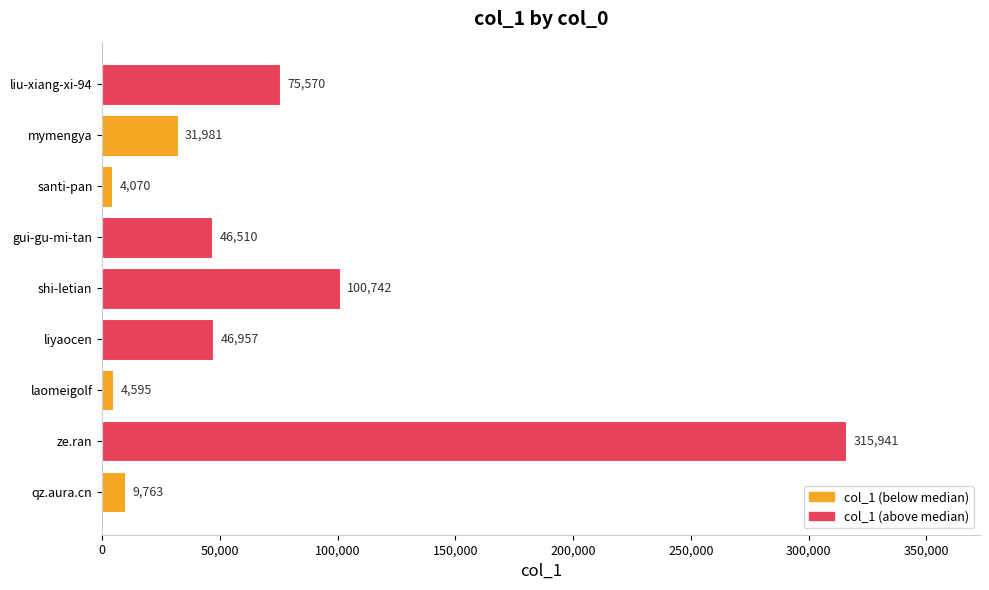

Reading top to bottom, list all the values displayed in this chart.

75570	31981	4070	46510	100742	46957	4595	315941	9763